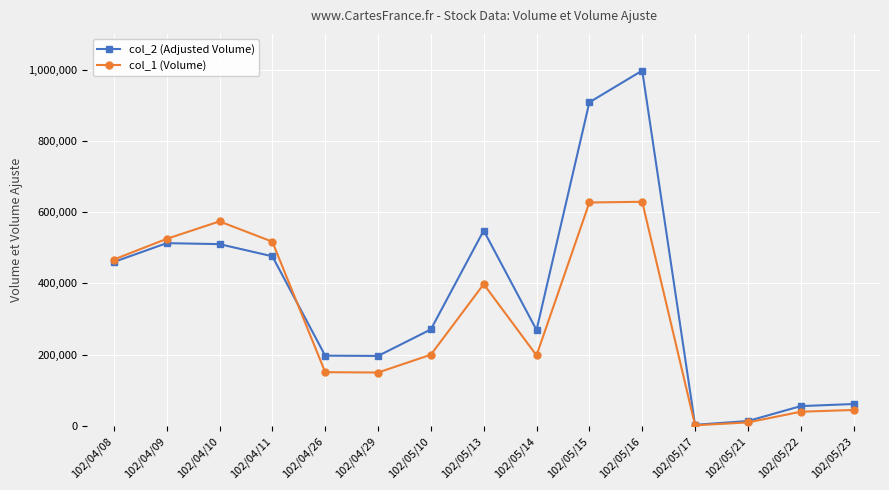

Between 102/05/15 and 102/05/16, which series saw the biggest shift?

col_2 (Adjusted Volume)